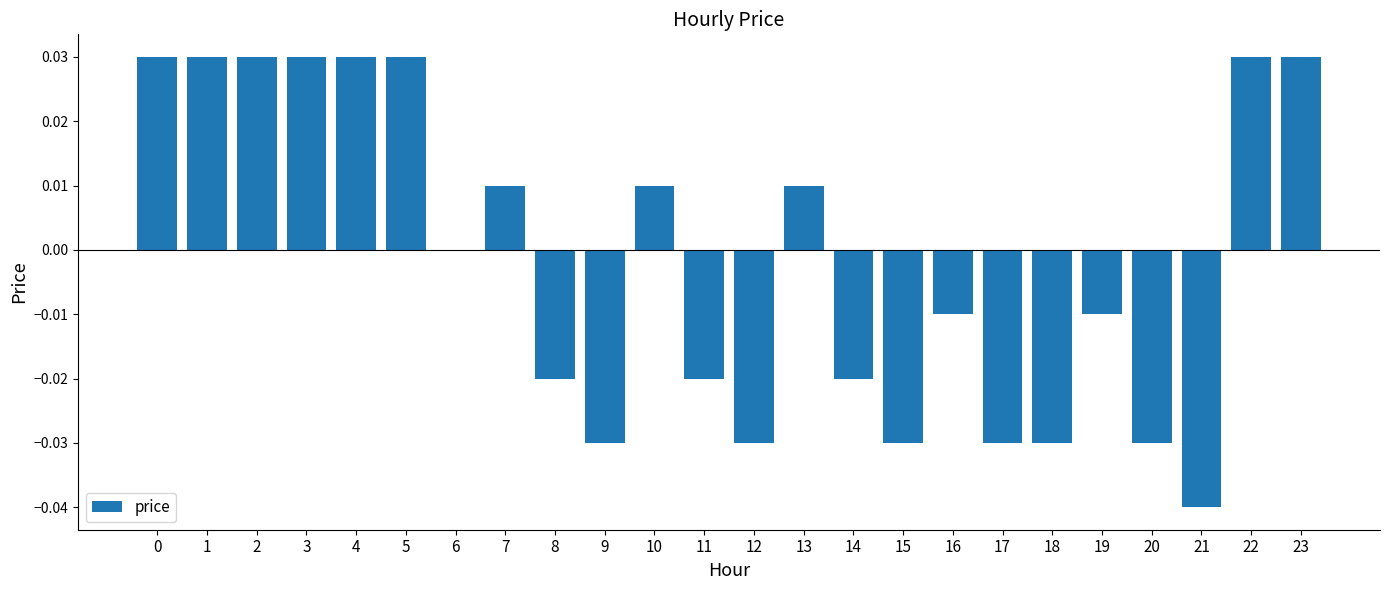

Which has a higher value, 8 or 6?

6